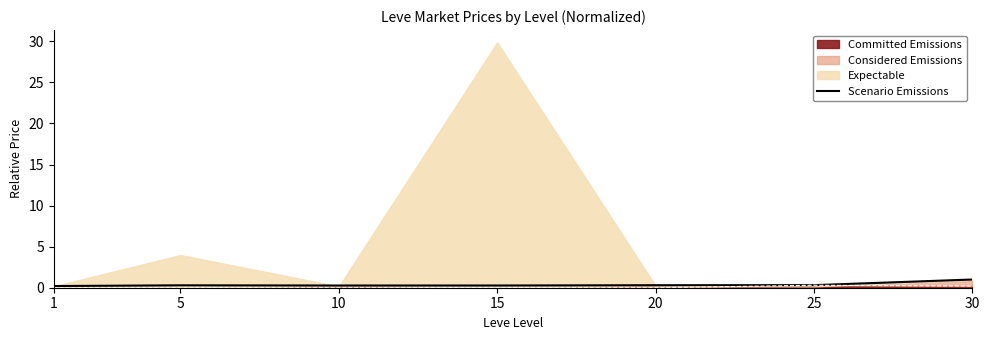

How many values are between 0 and 1?

7